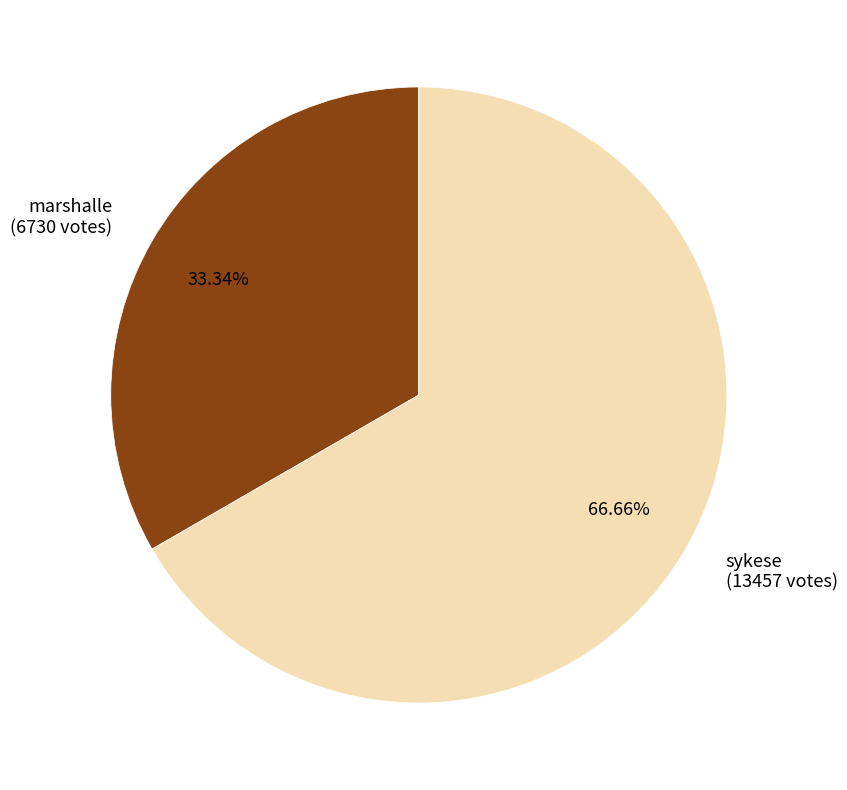

Which category has the smallest portion of the pie?

marshalle